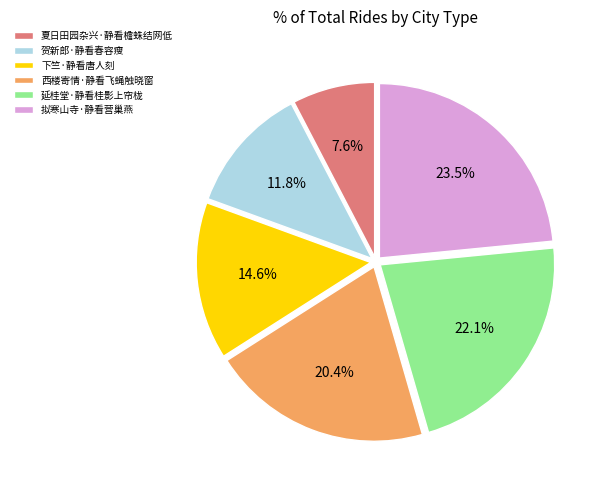

What is the ratio of the value at 下竺·静看唐人刻 to the value at 夏日田园杂兴·静看檐蛛结网低?

1.9